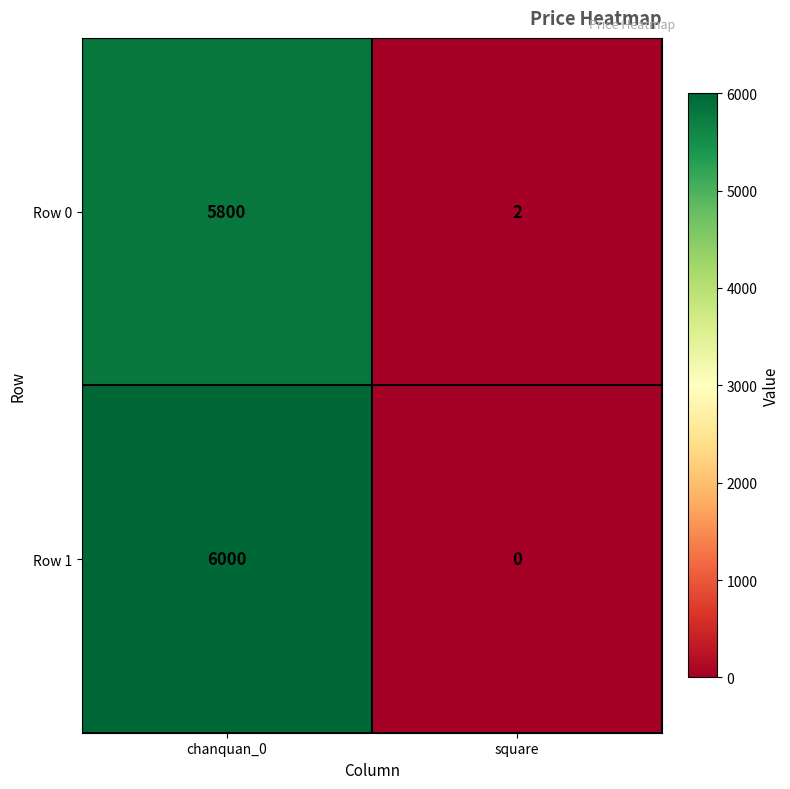

True or false: Row 1 has a value of 1958 at square.

False